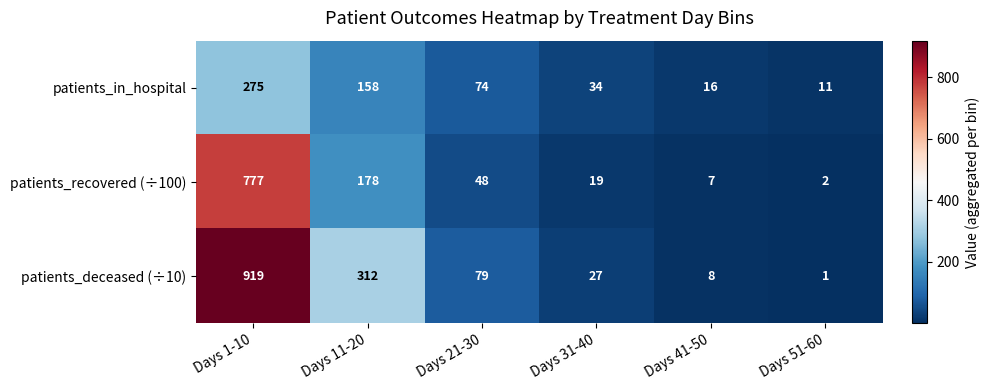

Reading right to left, what are all the values shown in this chart?

patients_in_hospital: 11	16	34	74	158	275
patients_recovered (÷100): 2	7	19	48	178	777
patients_deceased (÷10): 1	8	27	79	312	919